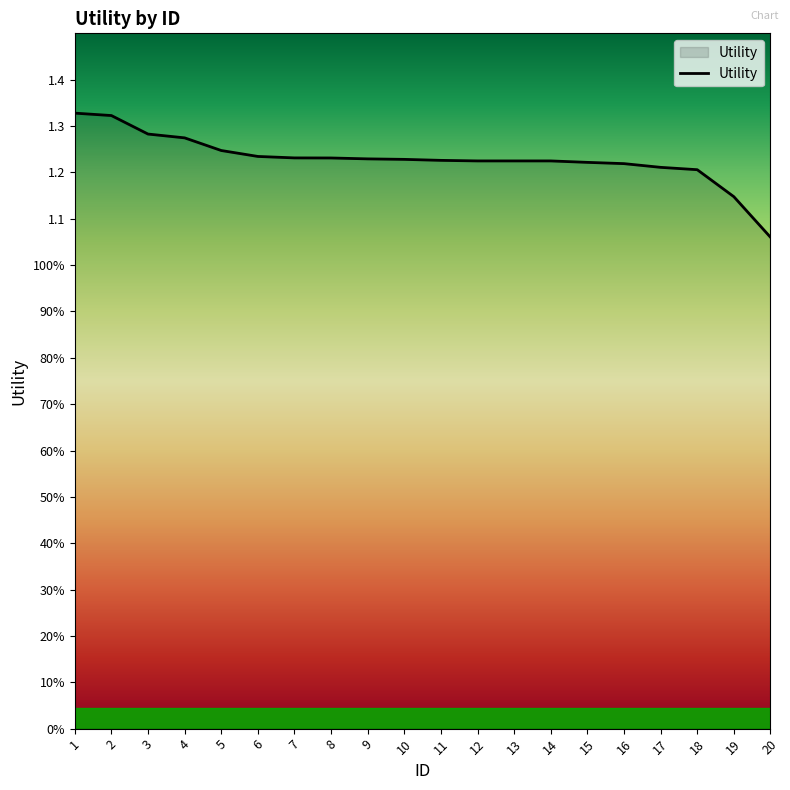

True or false: the data has more than 2 interior local peaks.

False